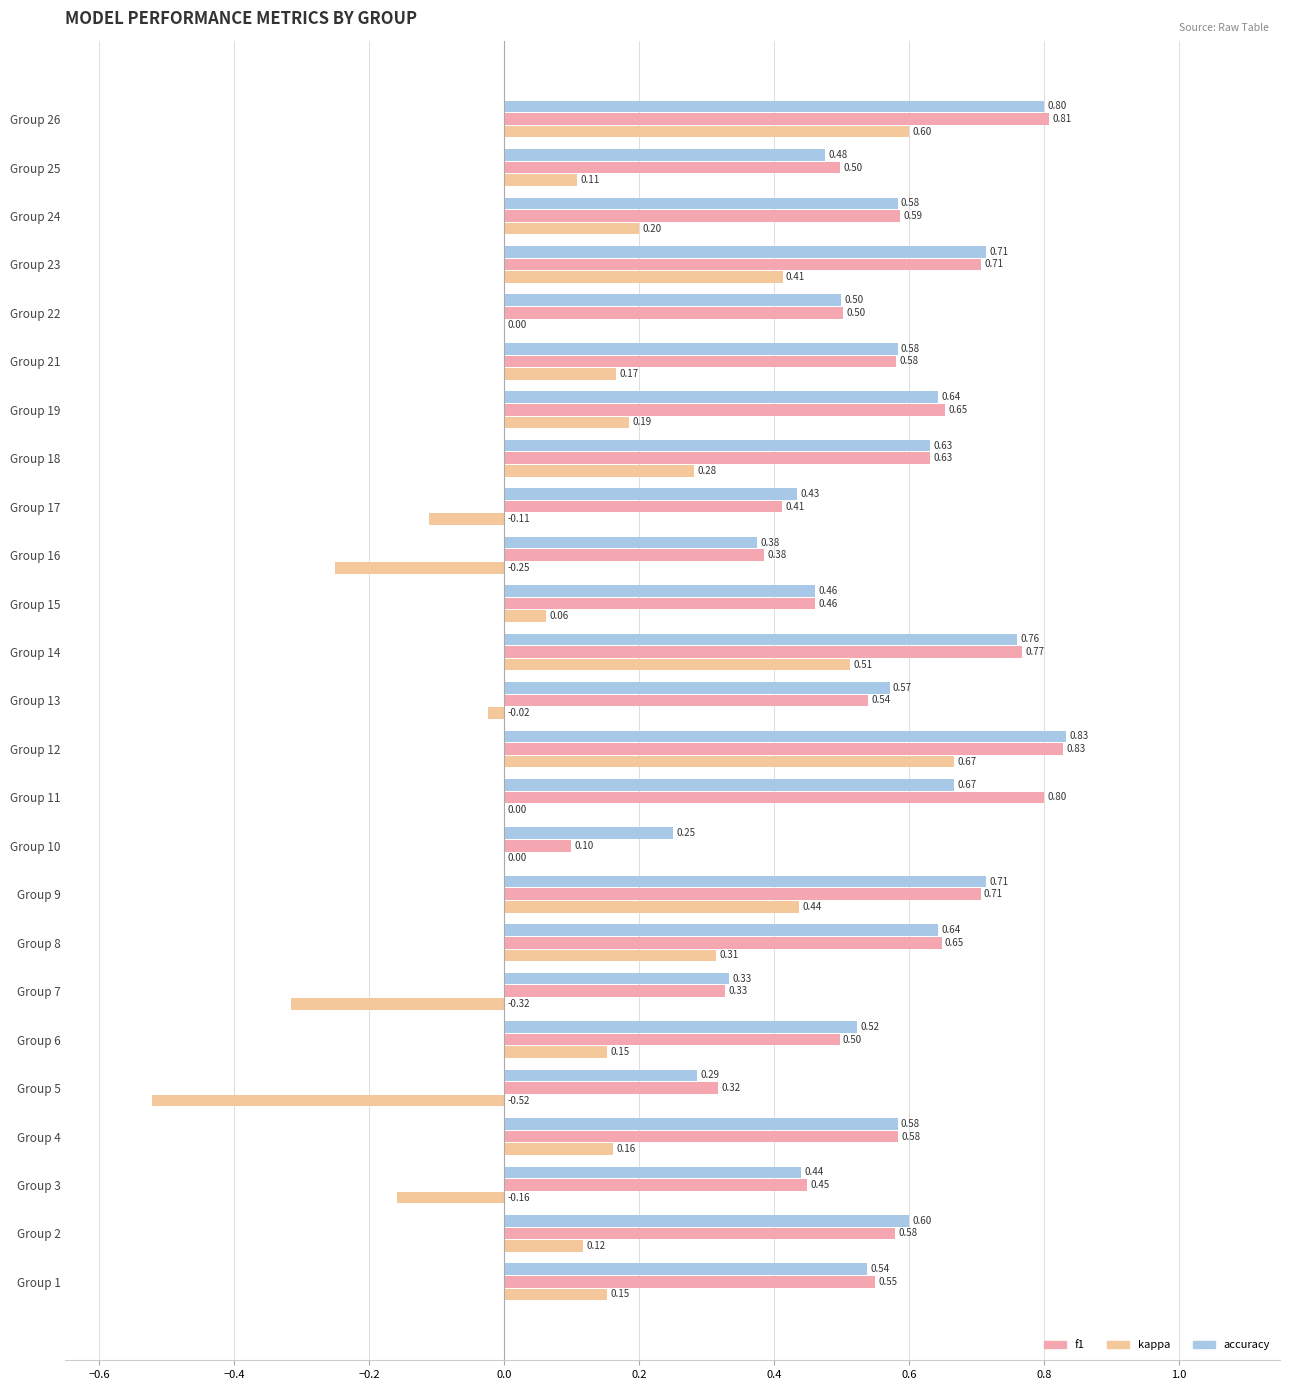

How many data points does each series have?

25